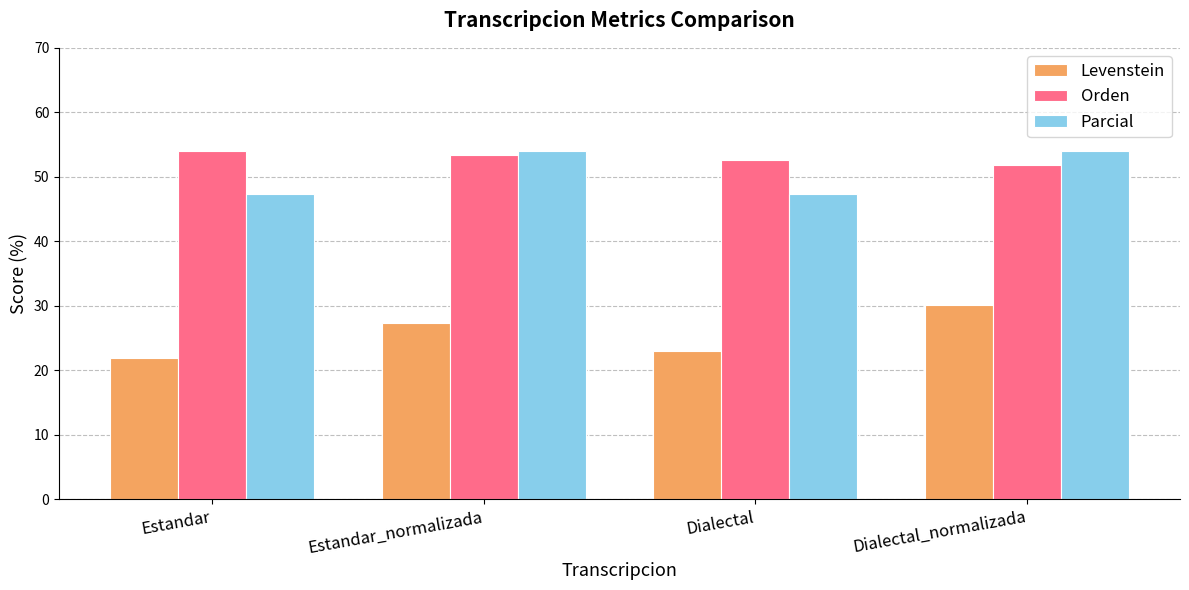

Between Estandar and Estandar_normalizada, which series saw the biggest shift?

Parcial